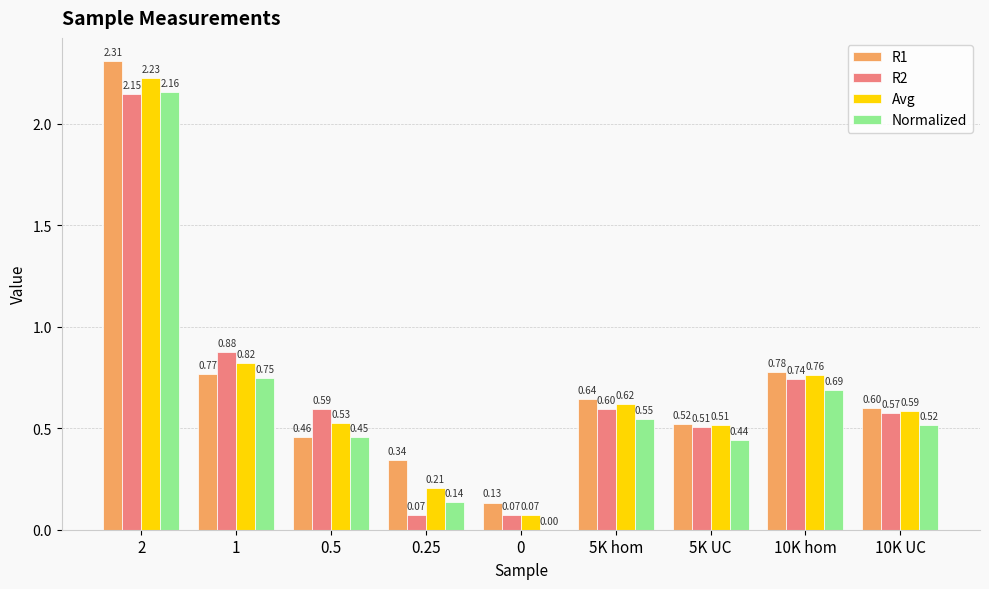

What is the sum of all R2 values?

6.2